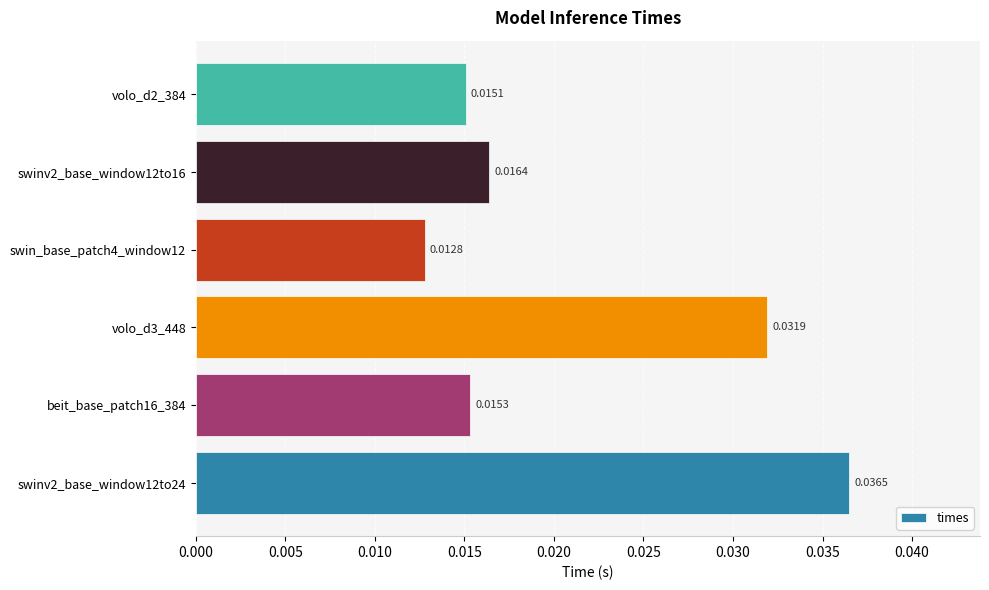

How many values are between 0 and 1?

6